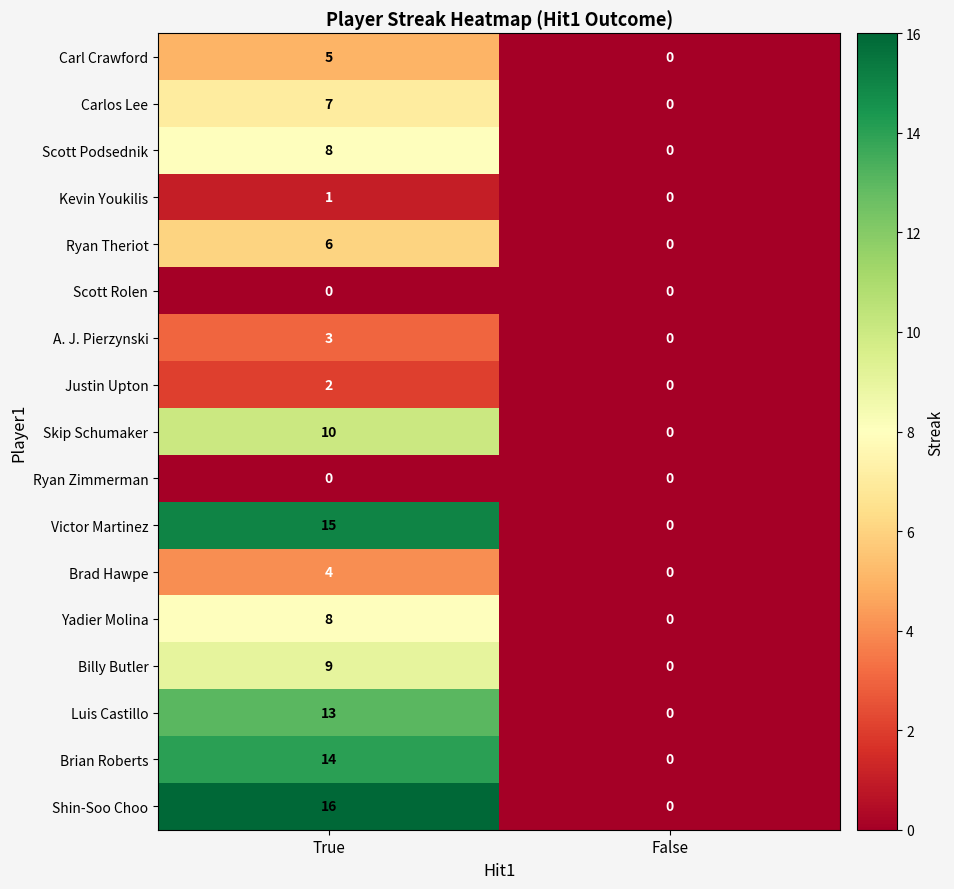

Which category has the highest value in the Carl Crawford series?

True